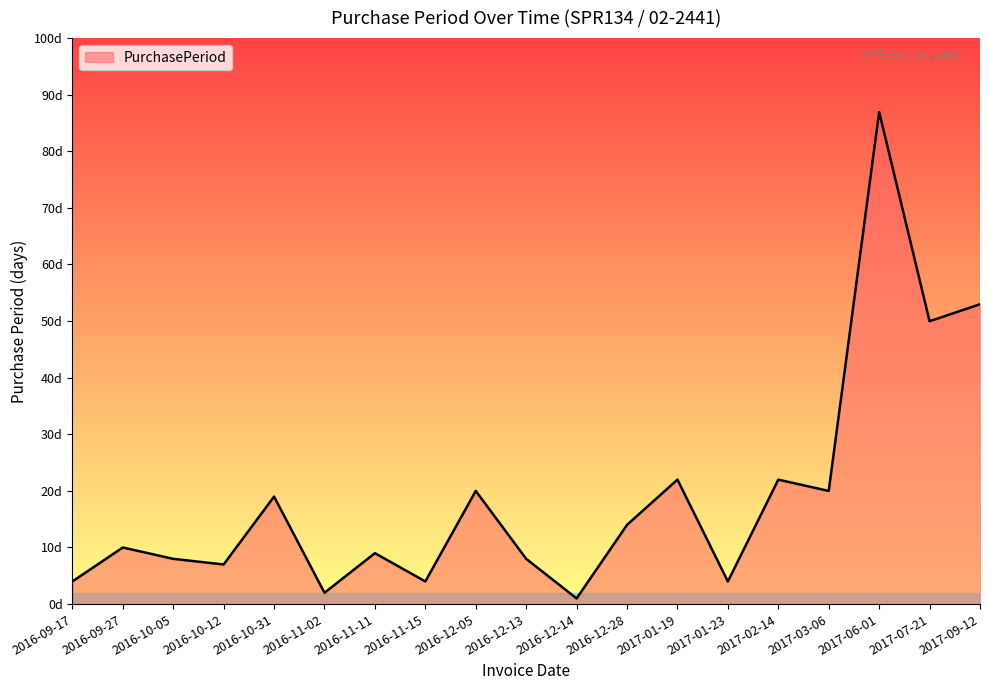

Where does the data first go above 10?

2016-10-31